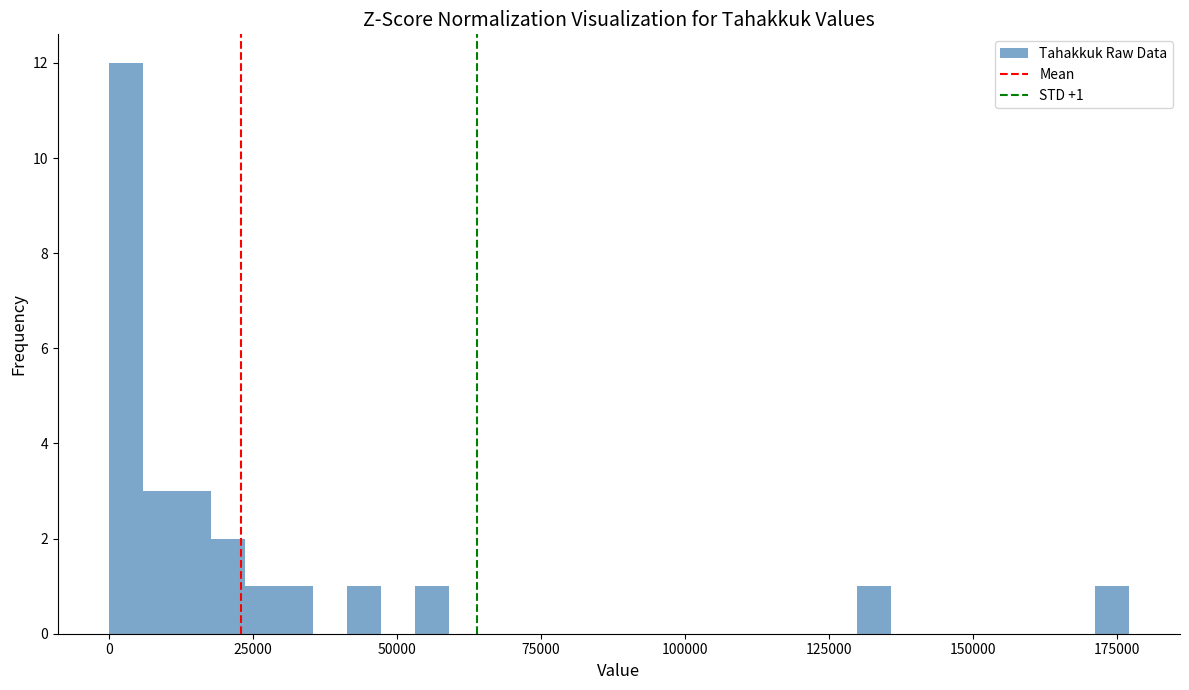

Read against the x-axis, roughly where is the centre of the tallest bar?

5000